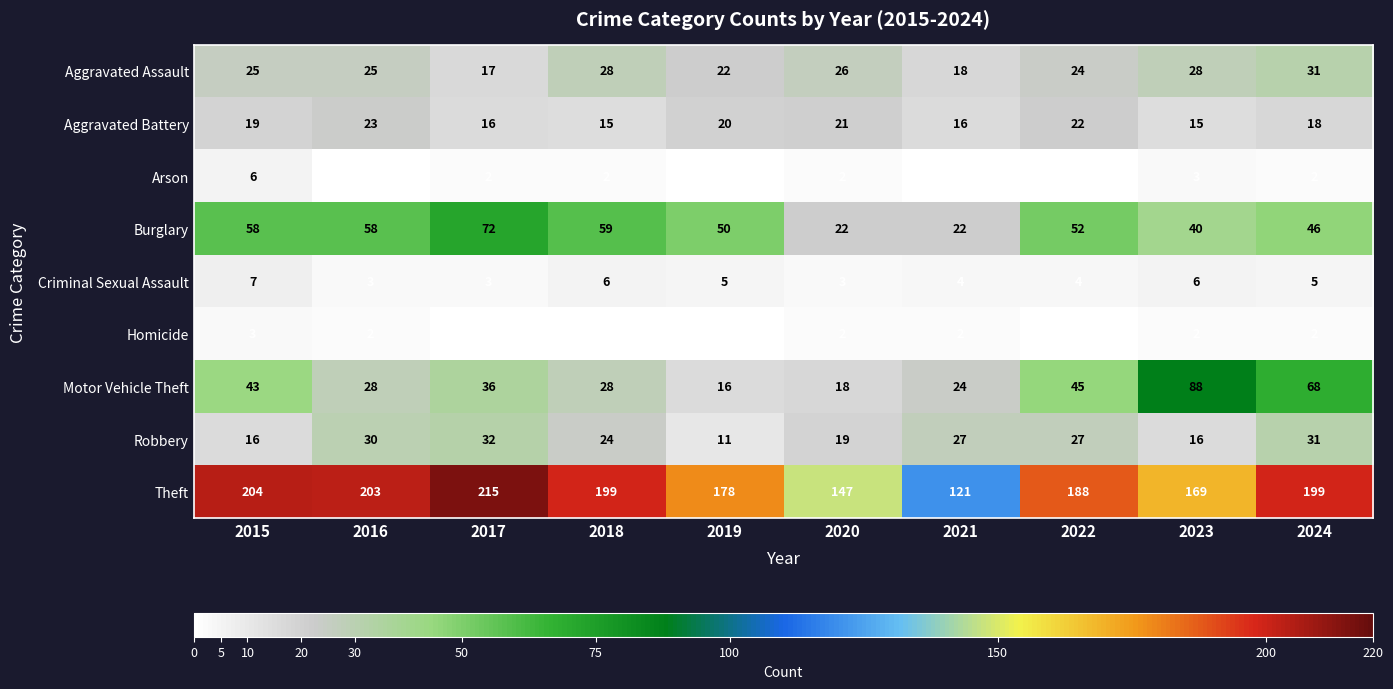

Which category has the highest value in the Aggravated Battery series?

2016